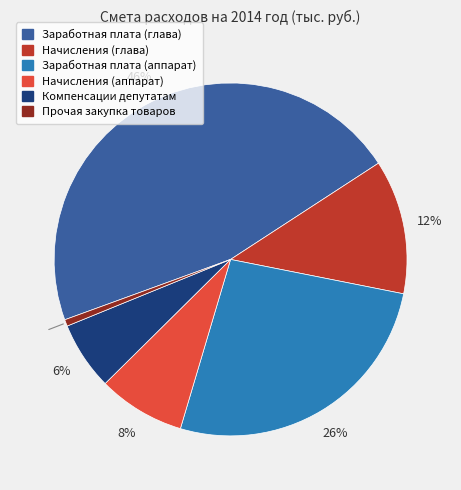

Rank the categories by value from lowest to highest.

Прочая закупка товаров, Компенсации депутатам, Начисления (аппарат), Начисления (глава), Заработная плата (аппарат), Заработная плата (глава)